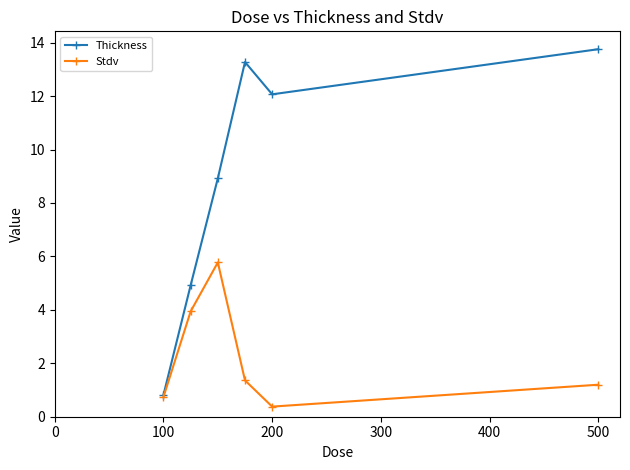

Read the Stdv value at 200.

0.4